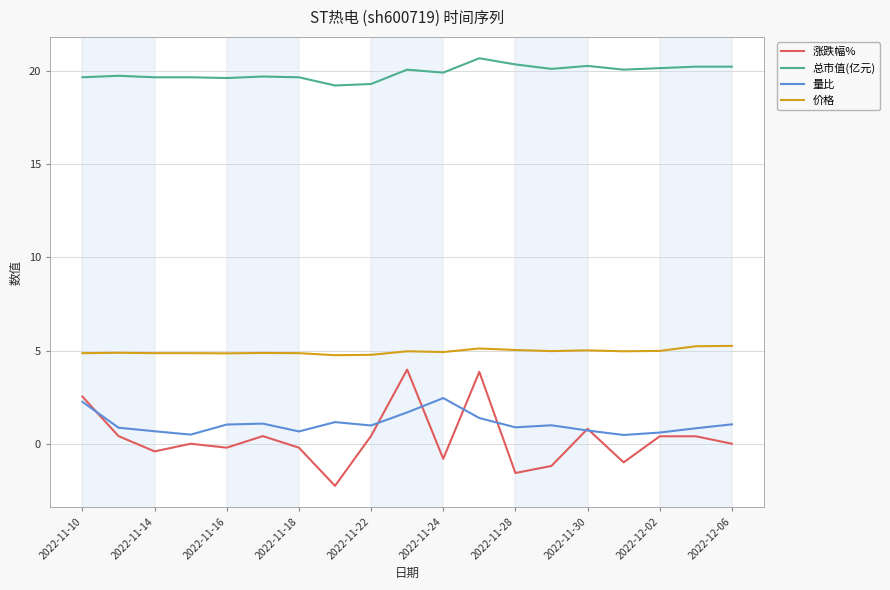

Which series has the widest spread of values?

涨跌幅%